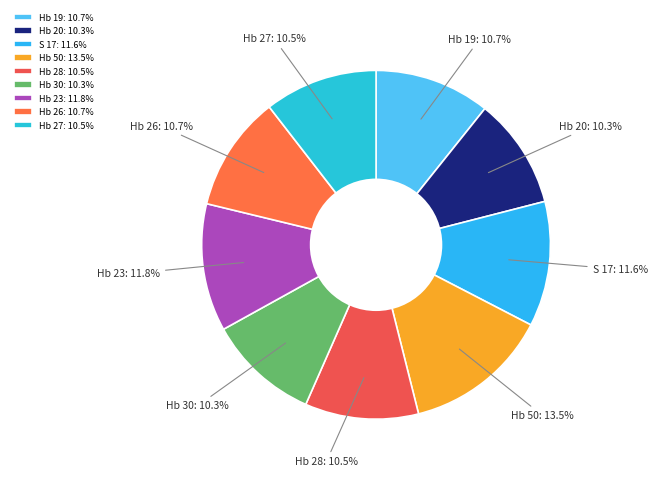

To the nearest percent, what percentage of the pie is Hb 19?

11%